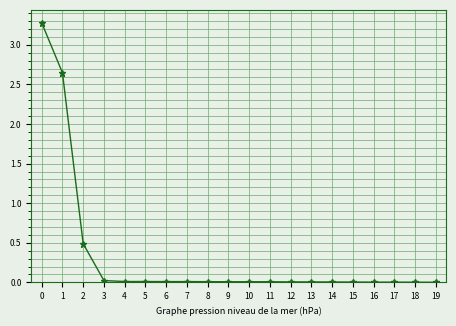

Which has a higher value, 6 or 2?

2